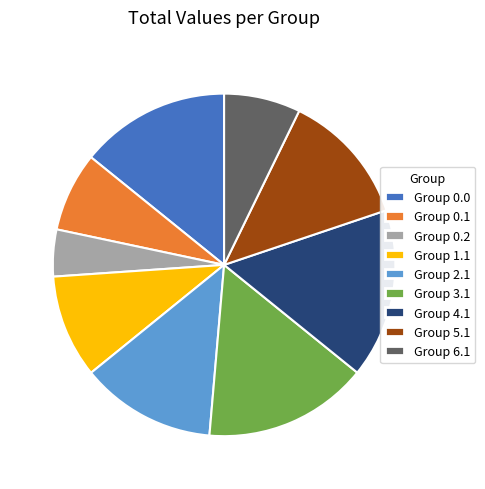

Combined, do Group 0.2 and Group 1.1 account for over 50%?

No